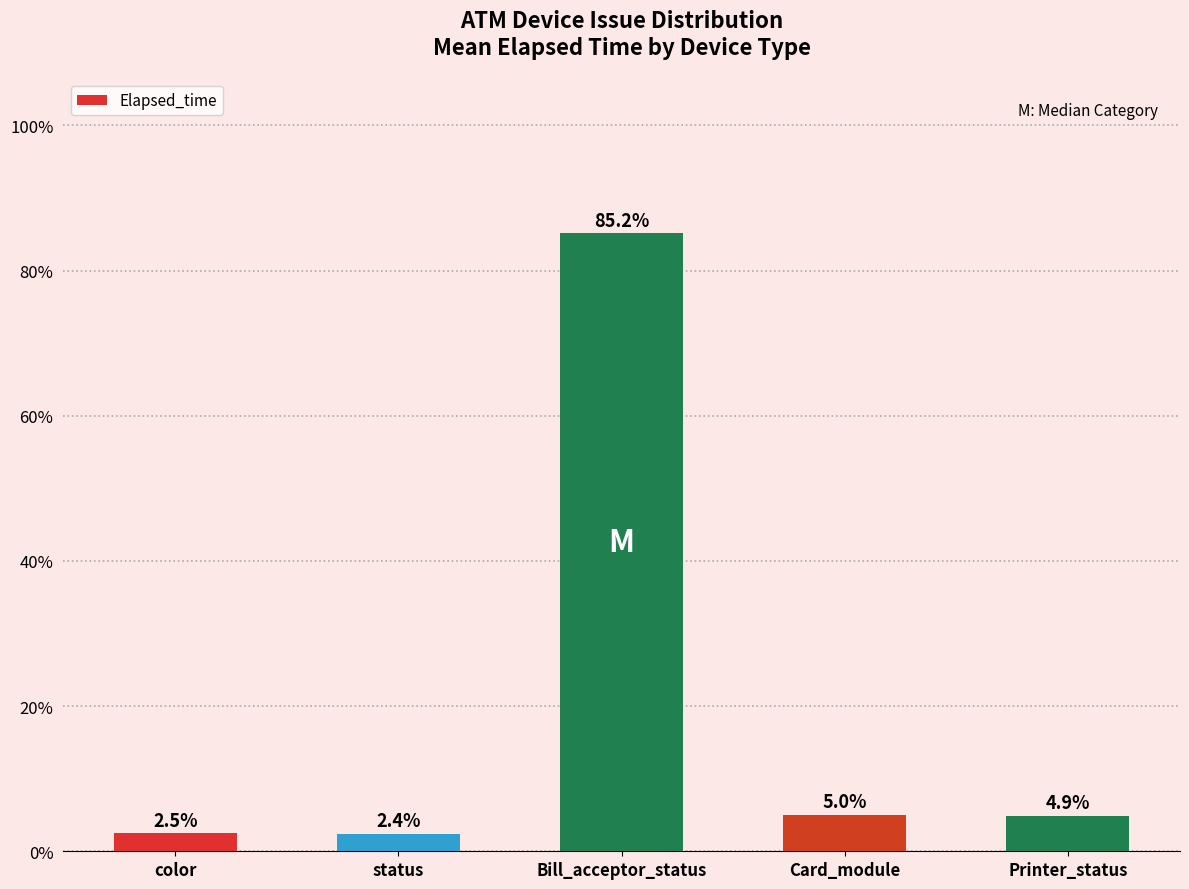

Reading left to right, transcribe all the data shown in this chart.

2.5	2.4	85.2	5.0	4.9